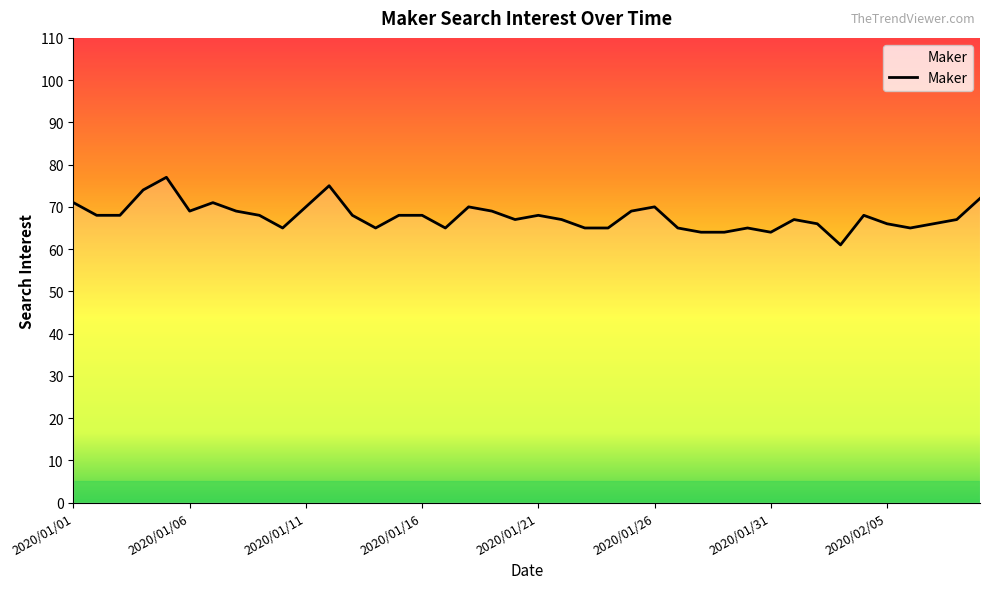

What is the maximum value shown in the chart?

77